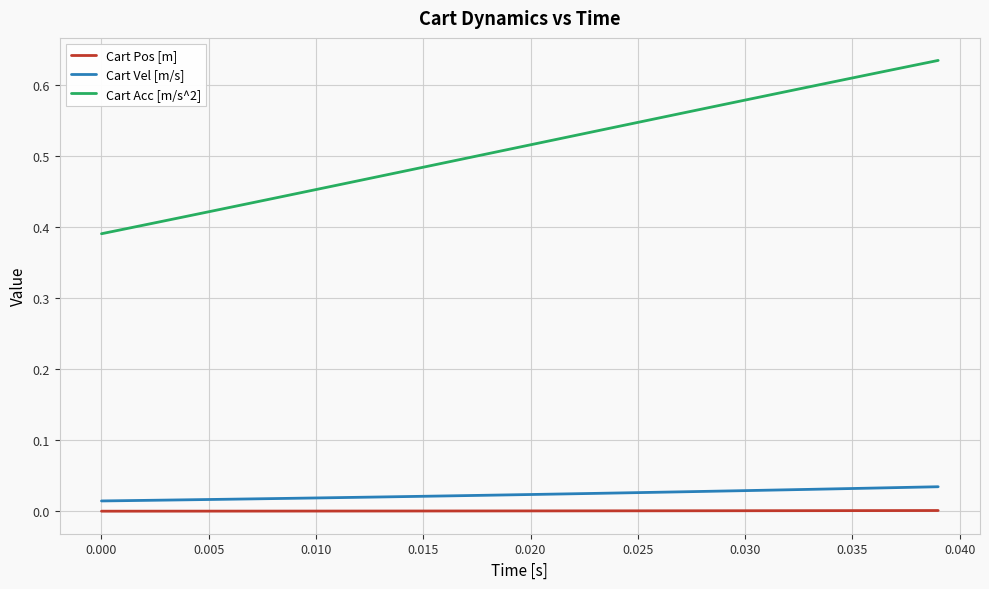

Which series has the largest total across all categories?

Cart Acc [m/s^2]